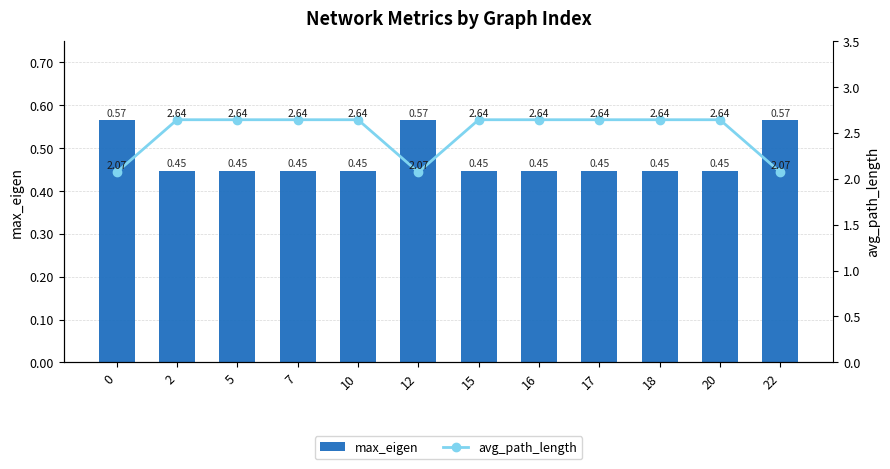

The value of max_eigen at 7 is 0.4. True or false?

True